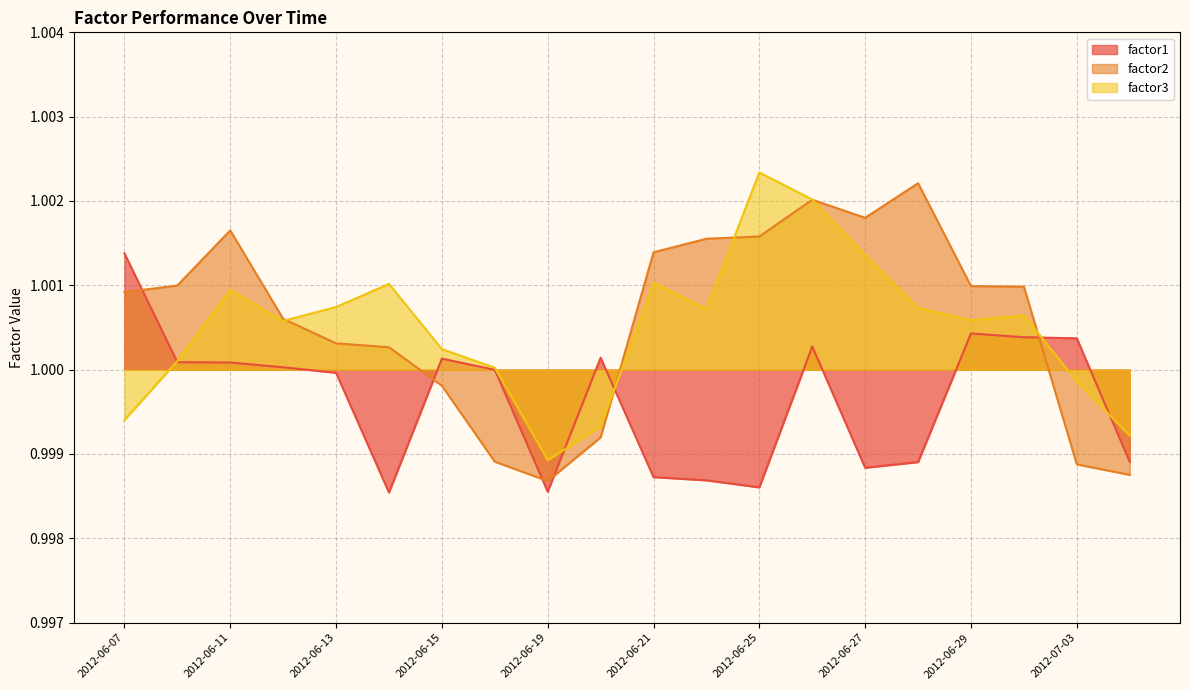

Reading left to right, what are all the values shown in this chart?

factor1: 2012-06-07=1.0	2012-06-08=1.0	2012-06-11=1.0	2012-06-12=1.0	2012-06-13=1.0	2012-06-14=1.0	2012-06-15=1.0	2012-06-18=1.0	2012-06-19=1.0	2012-06-20=1.0	2012-06-21=1.0	2012-06-22=1.0	2012-06-25=1.0	2012-06-26=1.0	2012-06-27=1.0	2012-06-28=1.0	2012-06-29=1.0	2012-07-02=1.0	2012-07-03=1.0	2012-07-04=1.0
factor2: 2012-06-07=1.0	2012-06-08=1.0	2012-06-11=1.0	2012-06-12=1.0	2012-06-13=1.0	2012-06-14=1.0	2012-06-15=1.0	2012-06-18=1.0	2012-06-19=1.0	2012-06-20=1.0	2012-06-21=1.0	2012-06-22=1.0	2012-06-25=1.0	2012-06-26=1.0	2012-06-27=1.0	2012-06-28=1.0	2012-06-29=1.0	2012-07-02=1.0	2012-07-03=1.0	2012-07-04=1.0
factor3: 2012-06-07=1.0	2012-06-08=1.0	2012-06-11=1.0	2012-06-12=1.0	2012-06-13=1.0	2012-06-14=1.0	2012-06-15=1.0	2012-06-18=1.0	2012-06-19=1.0	2012-06-20=1.0	2012-06-21=1.0	2012-06-22=1.0	2012-06-25=1.0	2012-06-26=1.0	2012-06-27=1.0	2012-06-28=1.0	2012-06-29=1.0	2012-07-02=1.0	2012-07-03=1.0	2012-07-04=1.0